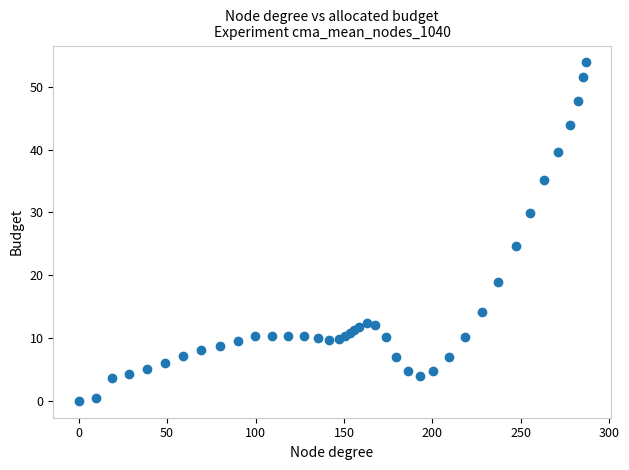

What Y value in the scatter plot is closest to 26?

24.7